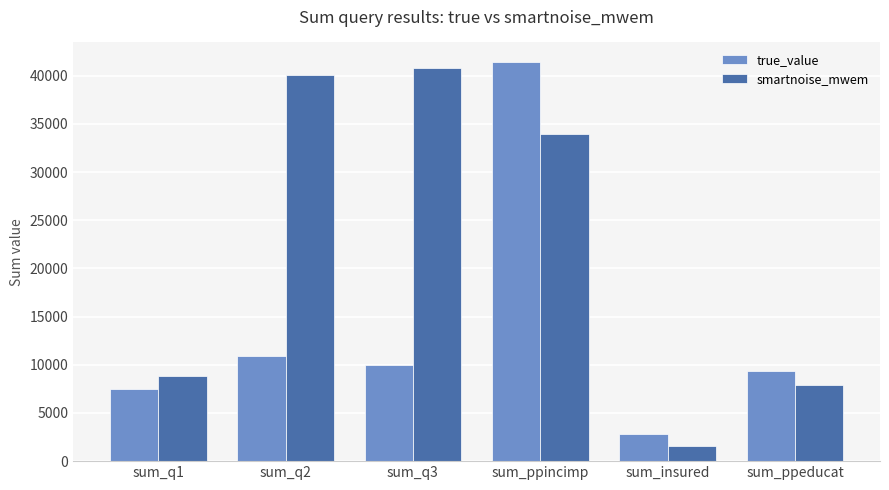

Reading left to right, what are all the values shown in this chart?

true_value: 7456	10954	9966	41389	2816	9367
smartnoise_mwem: 8838	40042	40788	34002	1576	7950